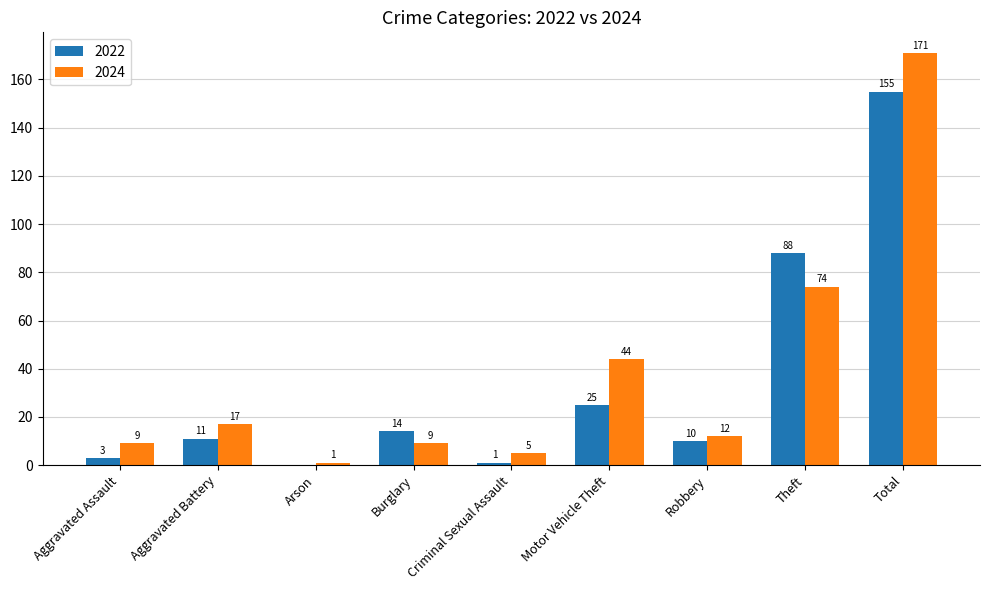

What are all the series names shown in the legend?

2022, 2024